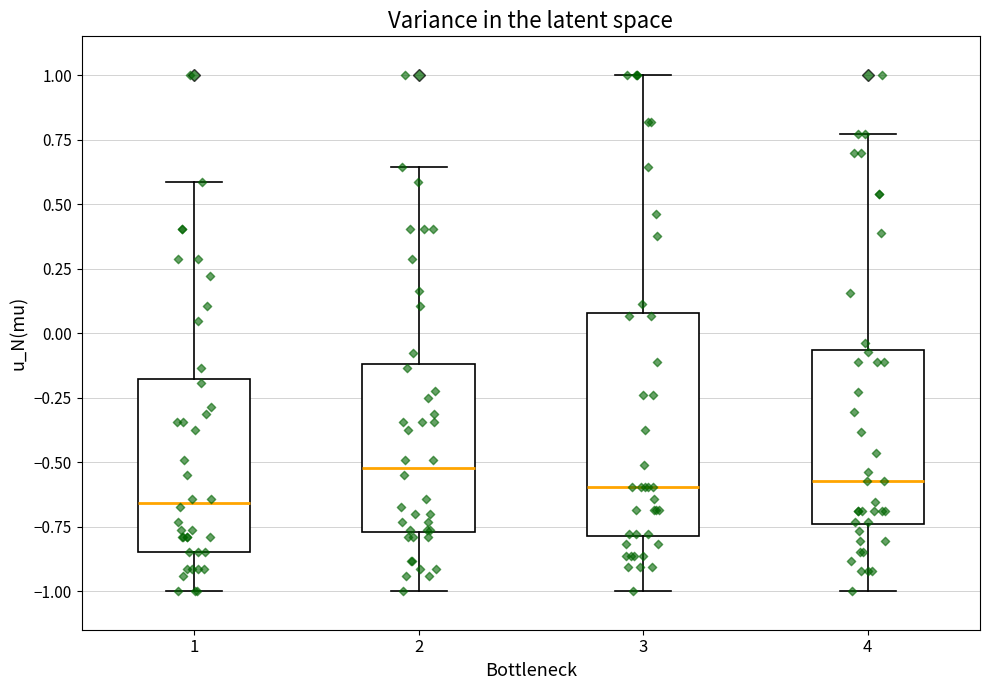

Which box is the tallest, from its lower edge to its upper edge?

3